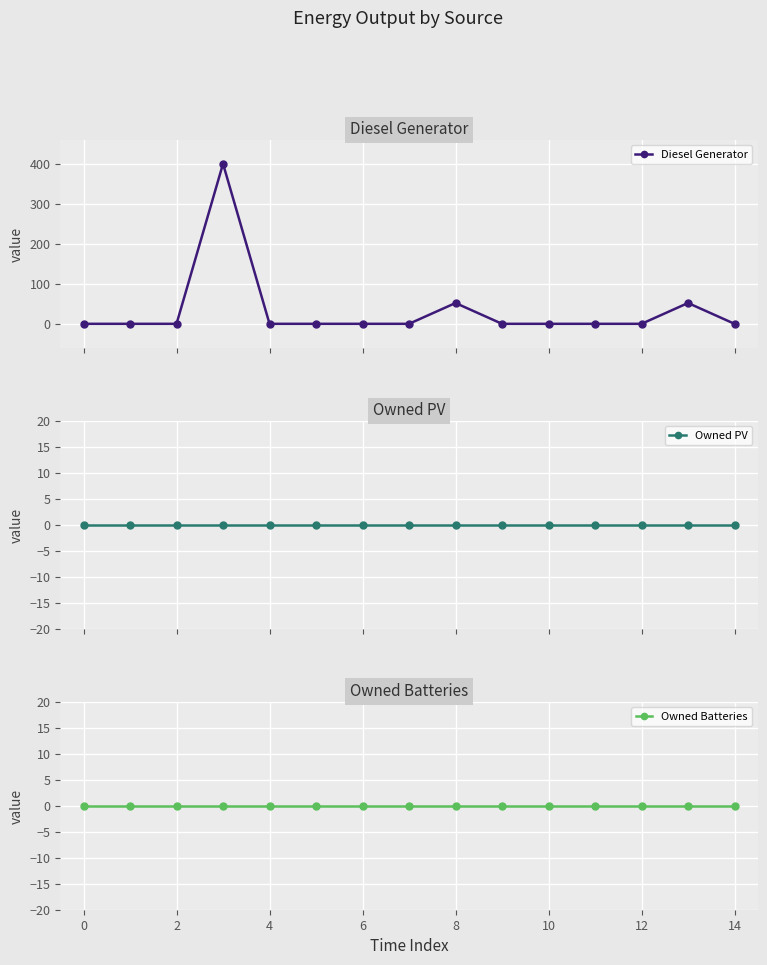

Rank the series at 10 from lowest to highest value.

Diesel Generator, Owned PV, Owned Batteries